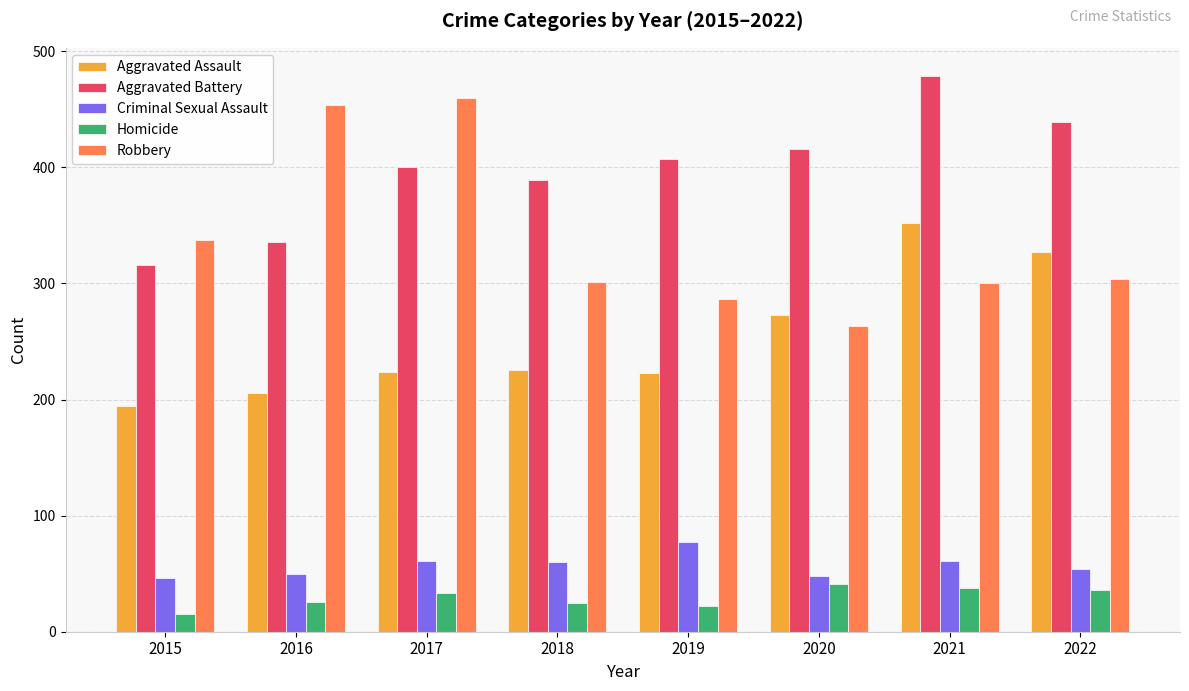

What is the smallest value displayed?

15